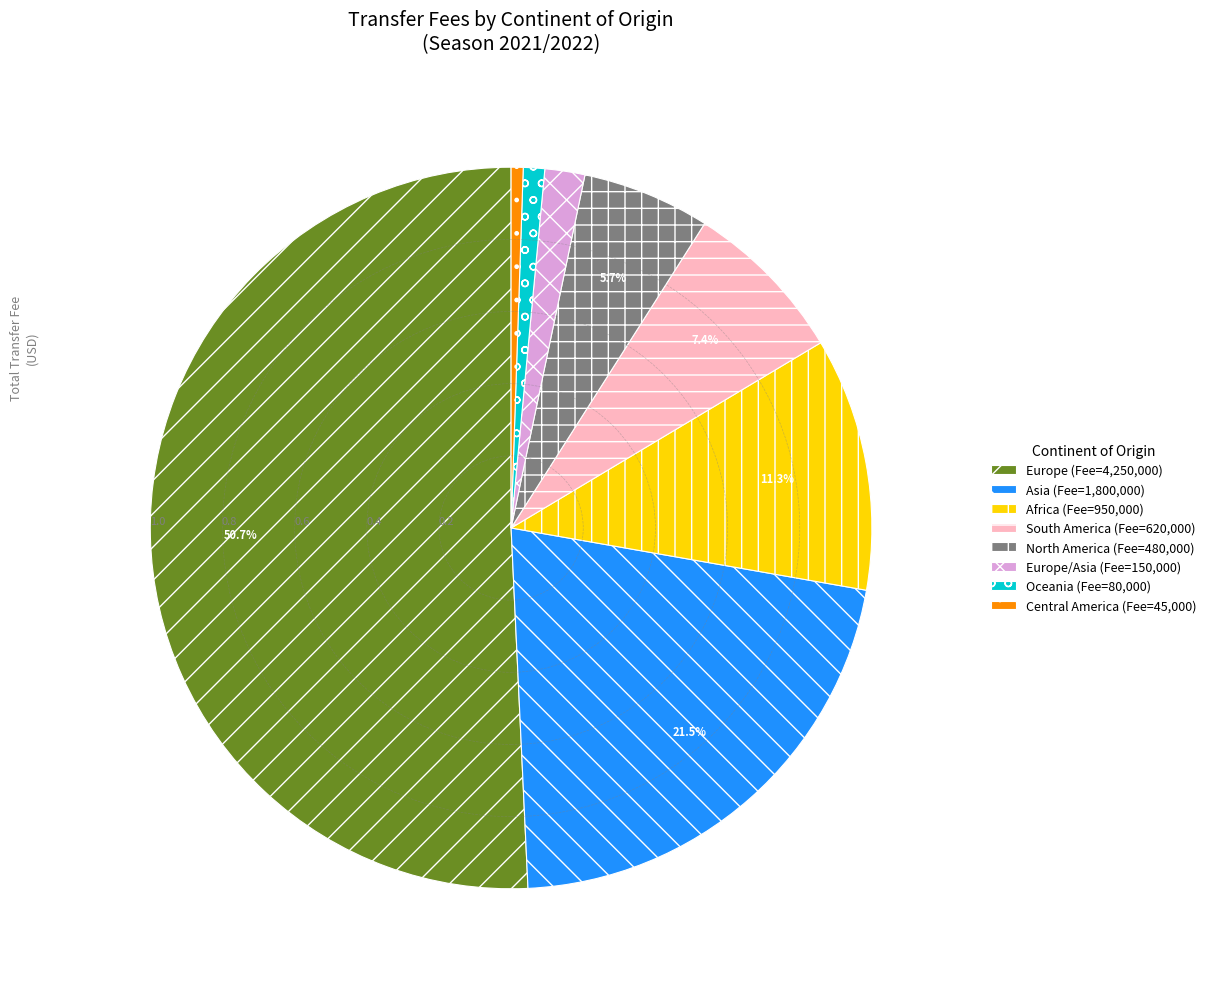

Do Europe/Asia (Fee=150,000) and Oceania (Fee=80,000) together represent more than half of the pie?

No